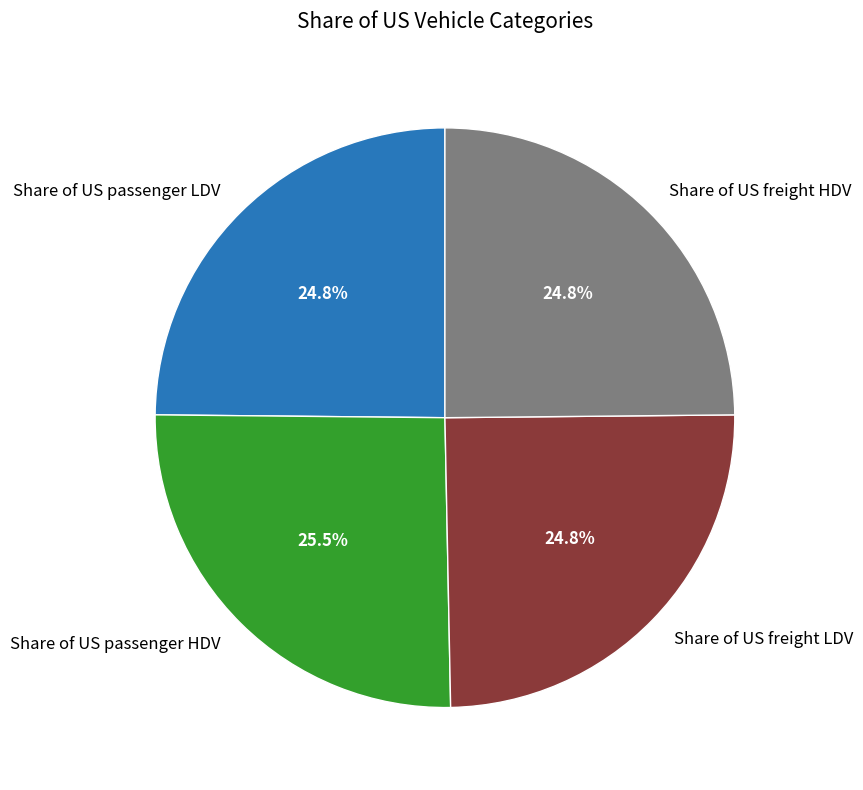

To the nearest percent, what is the combined percentage of Share of US freight LDV and Share of US passenger HDV?

50%